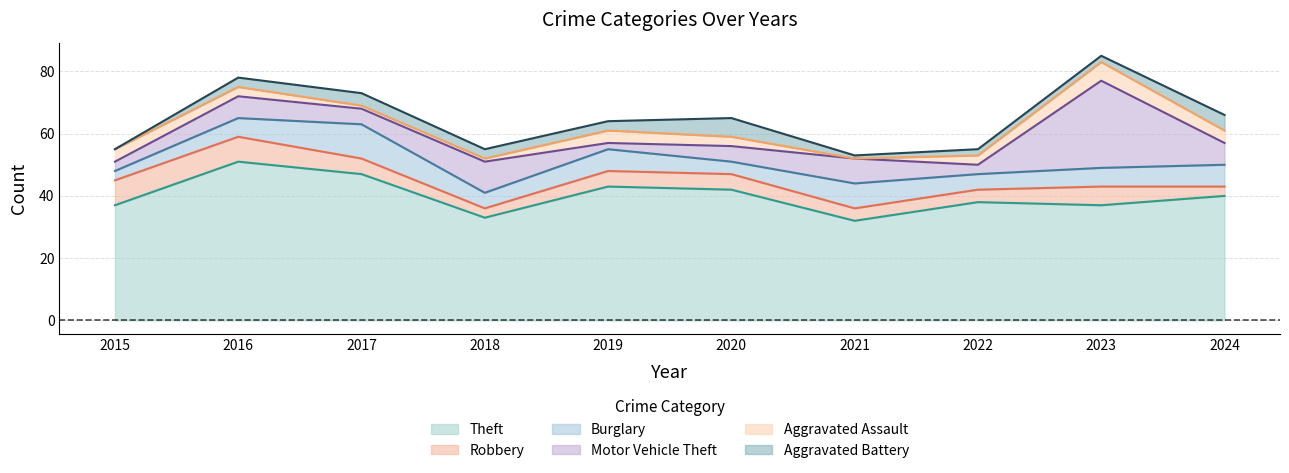

How many categories are shown in the chart?

10